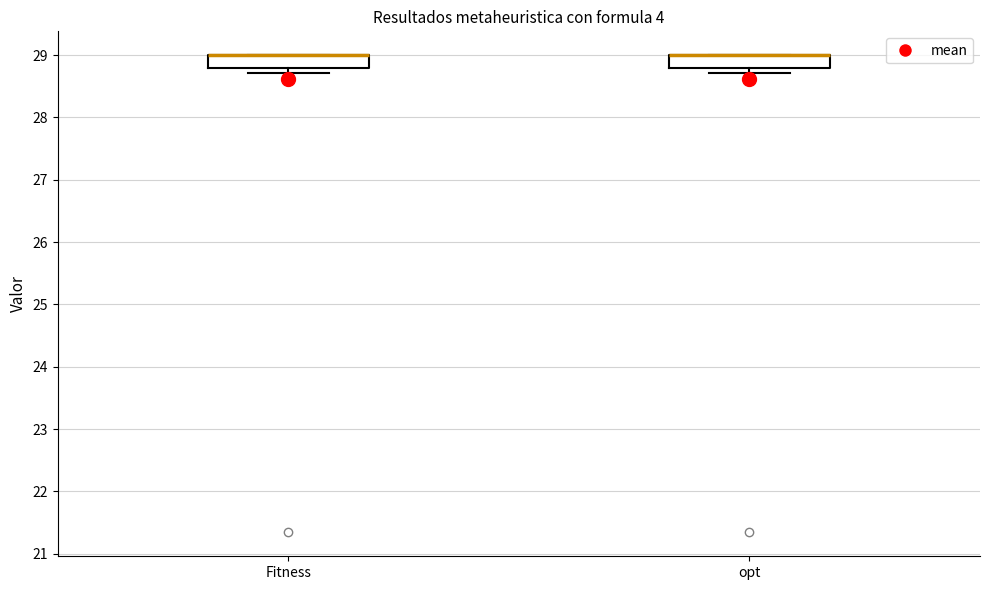

Reading left to right, transcribe this box plot: for each box, give where its median line is, the range the box spans, and where its two whiskers end, as read against the y-axis. The values are not printed on the chart, so give them approximately, as read against the axis.

Fitness: median 29.0 (drawn on the box's upper edge), box 28.8 to 29.0, whiskers 28.7 to 29.0
opt: median 29.0 (drawn on the box's upper edge), box 28.8 to 29.0, whiskers 28.7 to 29.0